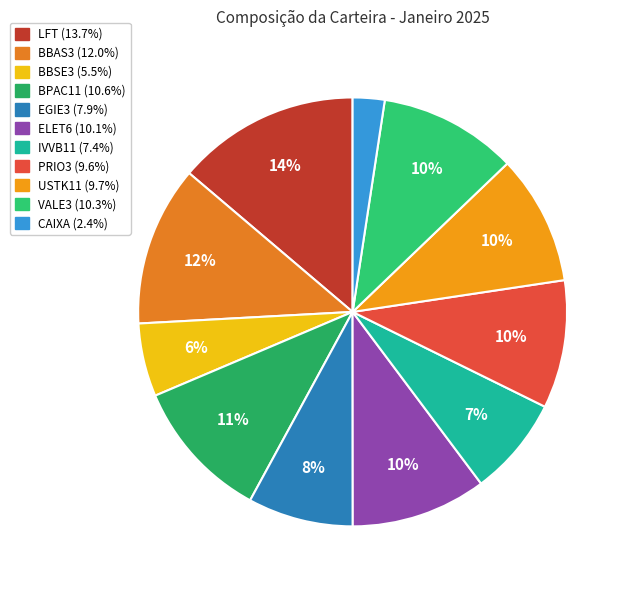

Combined, do LFT and BBSE3 account for over 50%?

No